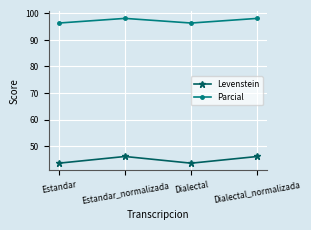

What is the smallest value displayed?

43.6